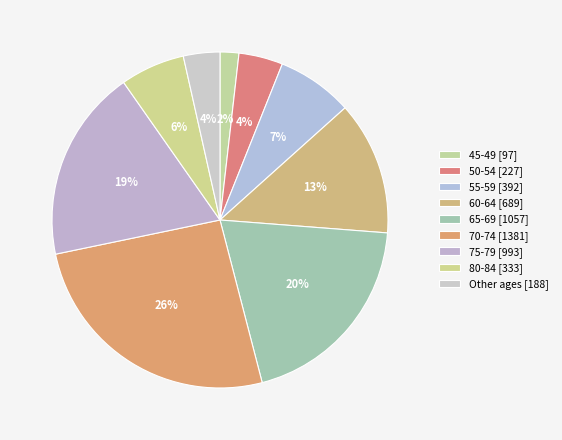

Is there a majority slice in this chart?

No